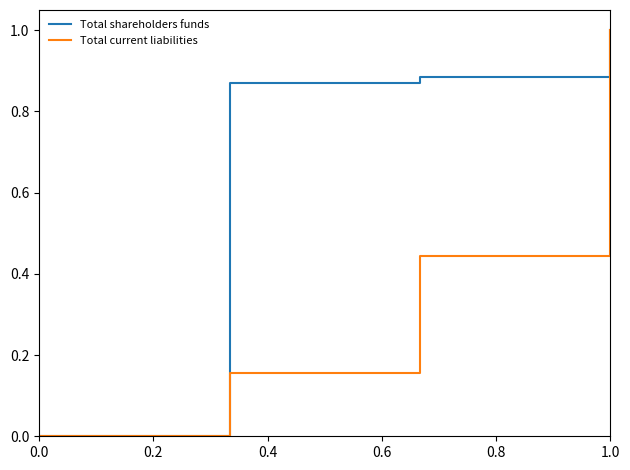

Rank the series by their average value, from highest to lowest.

Total shareholders funds, Total current liabilities